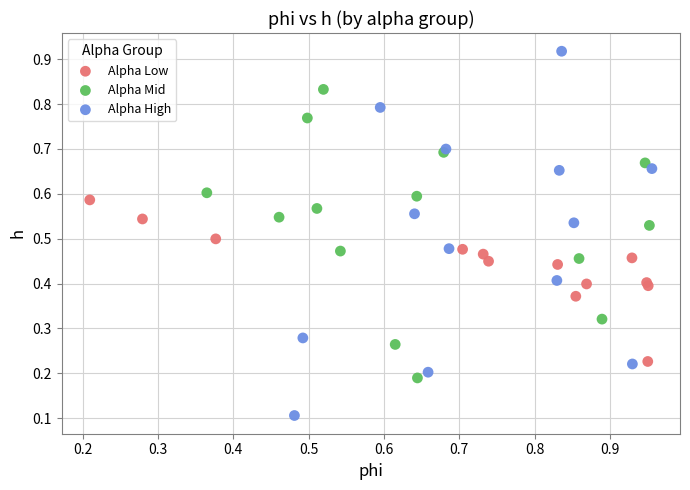

Which series reaches the minimum Y coordinate?

Alpha High